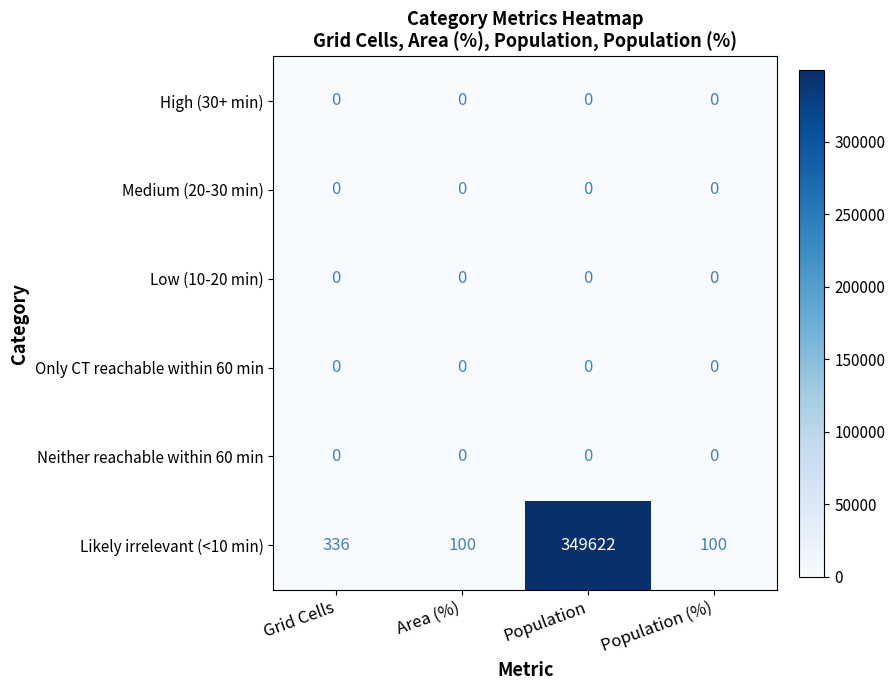

At how many categories does at least one series exceed 146950?

1